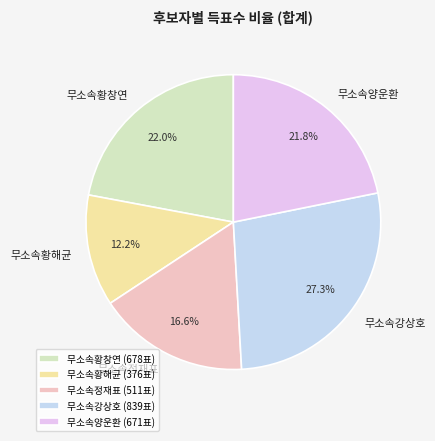

How many segments does this pie chart have?

5